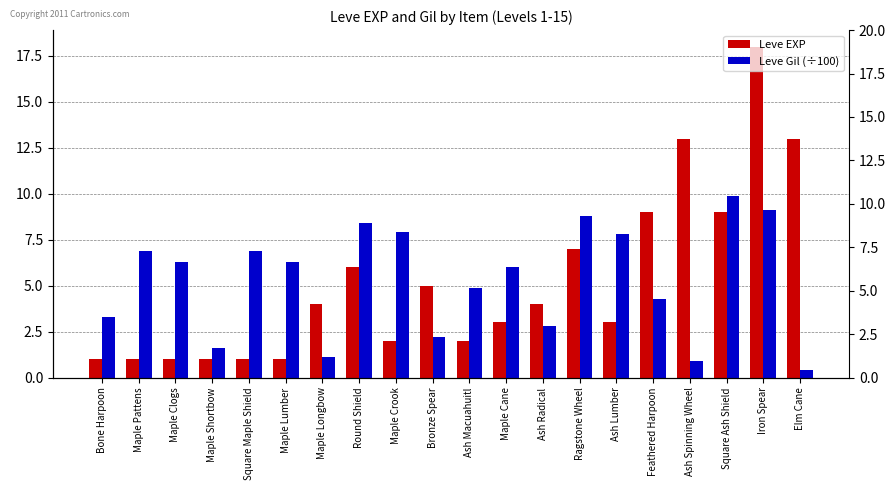

The value of Leve Gil (÷100) at Ash Spinning Wheel is 0.4. True or false?

False